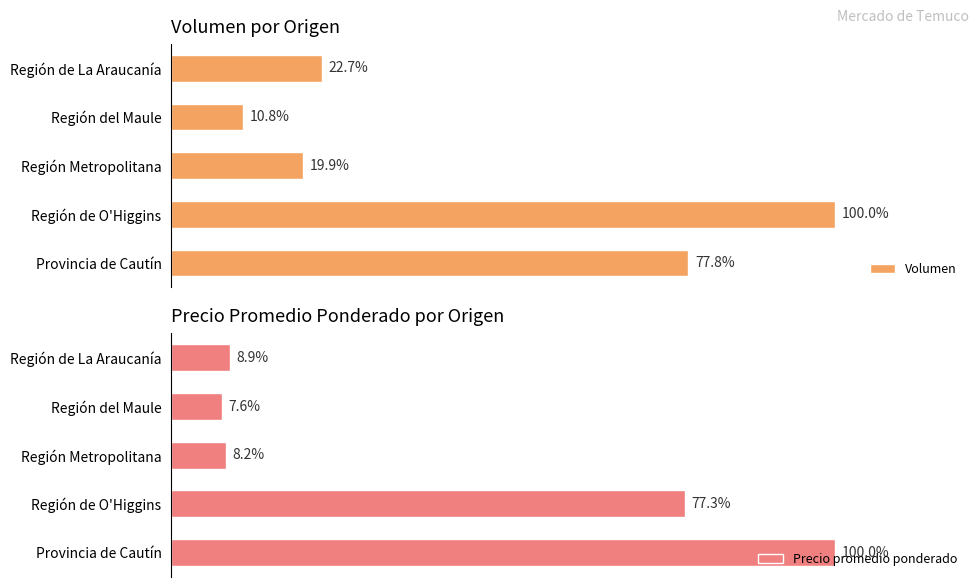

Are the bars horizontal?

Yes